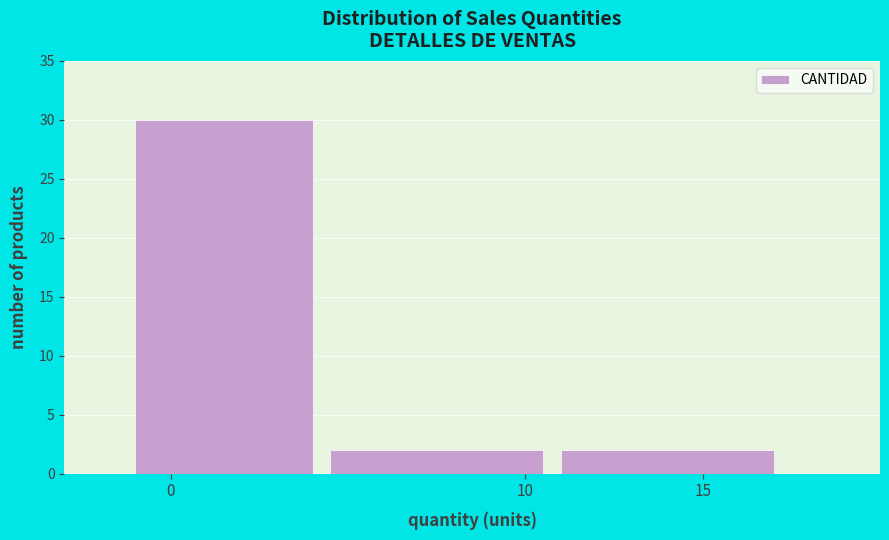

Reading left to right, extract all data points from this chart.

0=30	10=2	15=2